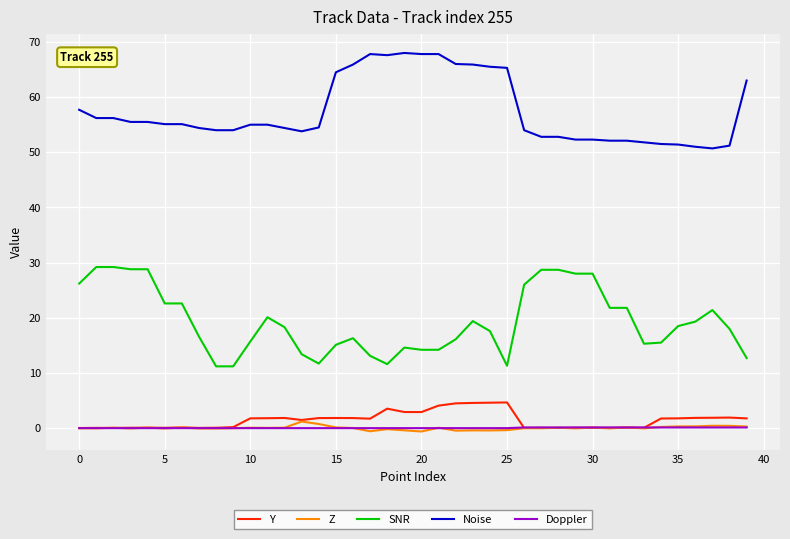

What are all the series names shown in the legend?

Y, Z, SNR, Noise, Doppler